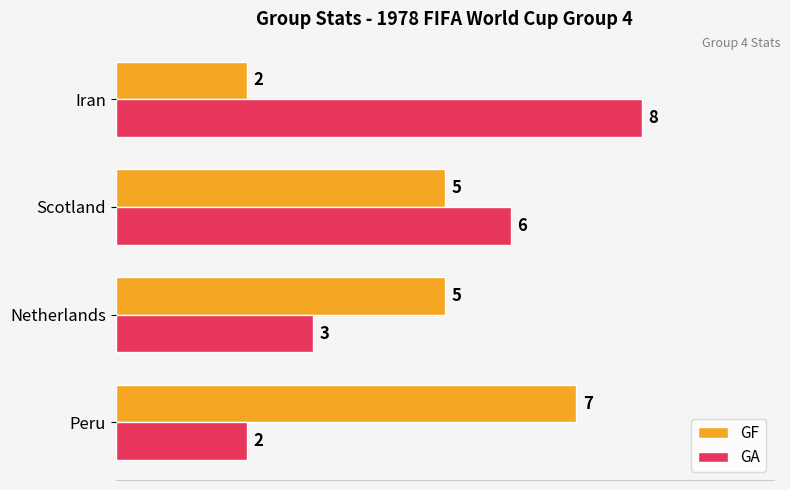

What is the total value across all series at Iran?

10